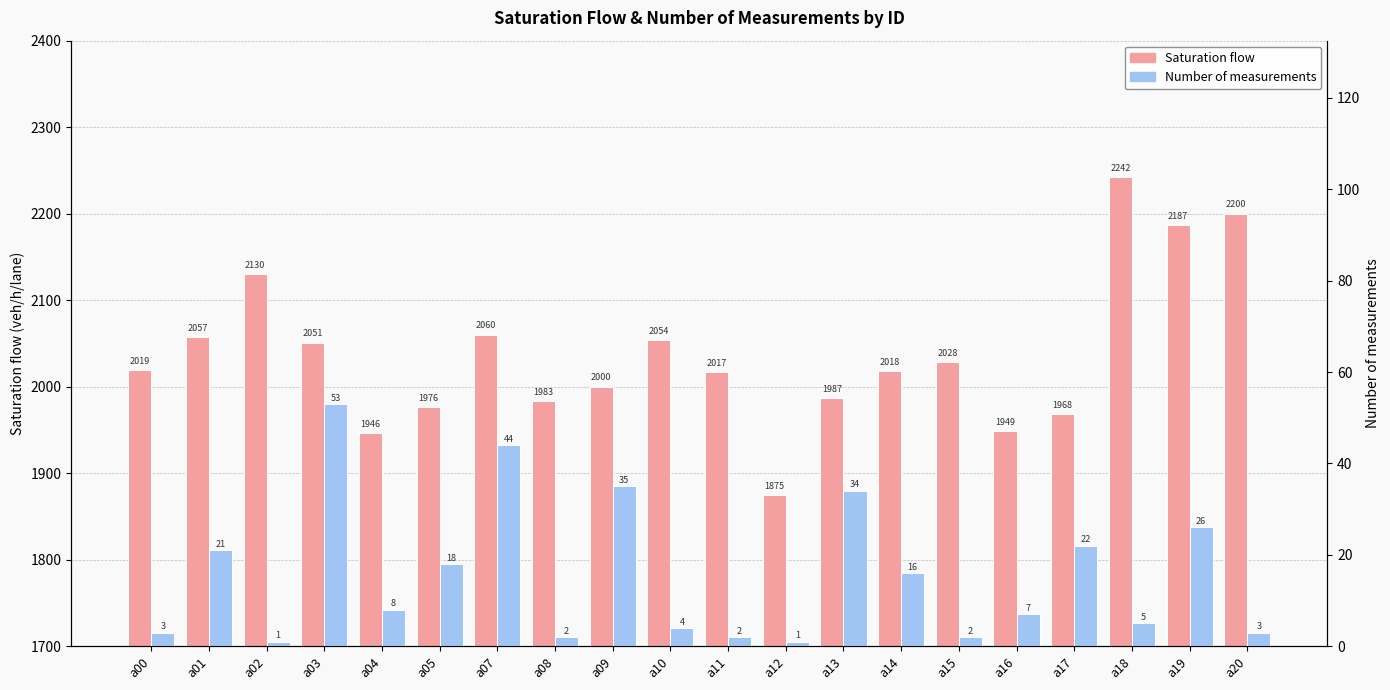

Reading left to right, list all the values displayed in this chart.

Saturation flow: a00=2019	a01=2057	a02=2130	a03=2051	a04=1946	a05=1976	a07=2060	a08=1983	a09=2000	a10=2054	a11=2017	a12=1875	a13=1987	a14=2018	a15=2028	a16=1949	a17=1968	a18=2242	a19=2187	a20=2200
Number of measurements: a00=3	a01=21	a02=1	a03=53	a04=8	a05=18	a07=44	a08=2	a09=35	a10=4	a11=2	a12=1	a13=34	a14=16	a15=2	a16=7	a17=22	a18=5	a19=26	a20=3